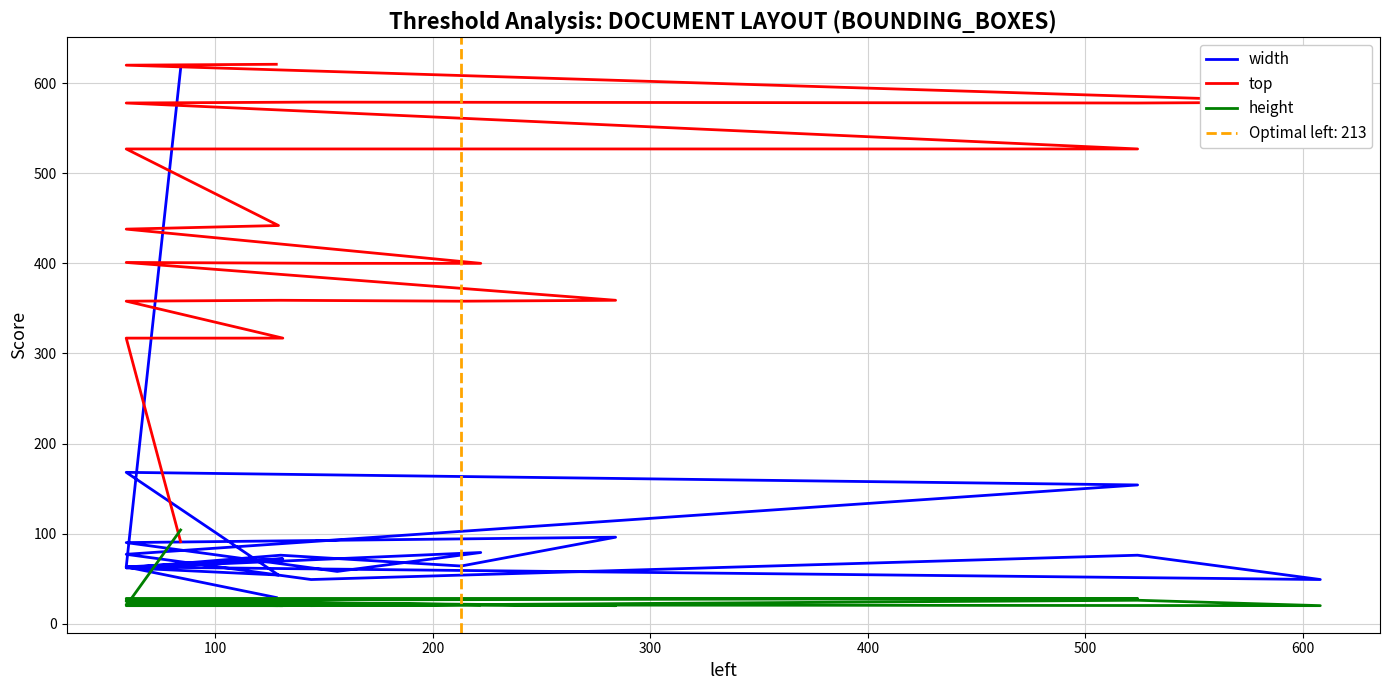

Rank the series by their average value, from highest to lowest.

top, width, height